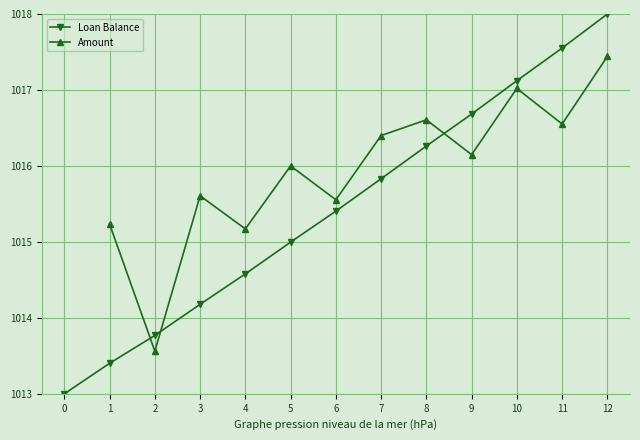

The Amount series shows 1017.4 at 12. True or false?

True